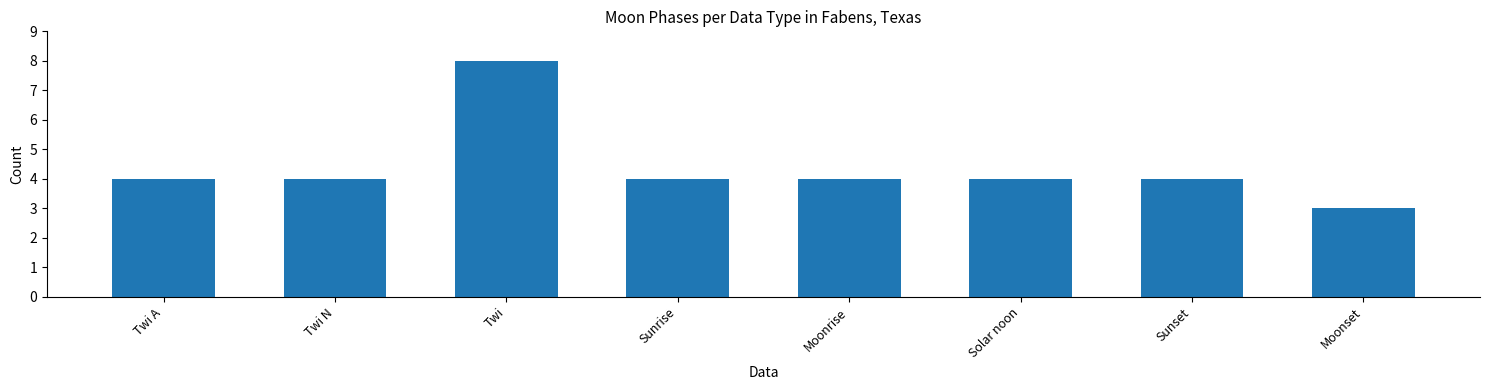

What is the sum of the values at Moonset and Twi?

11